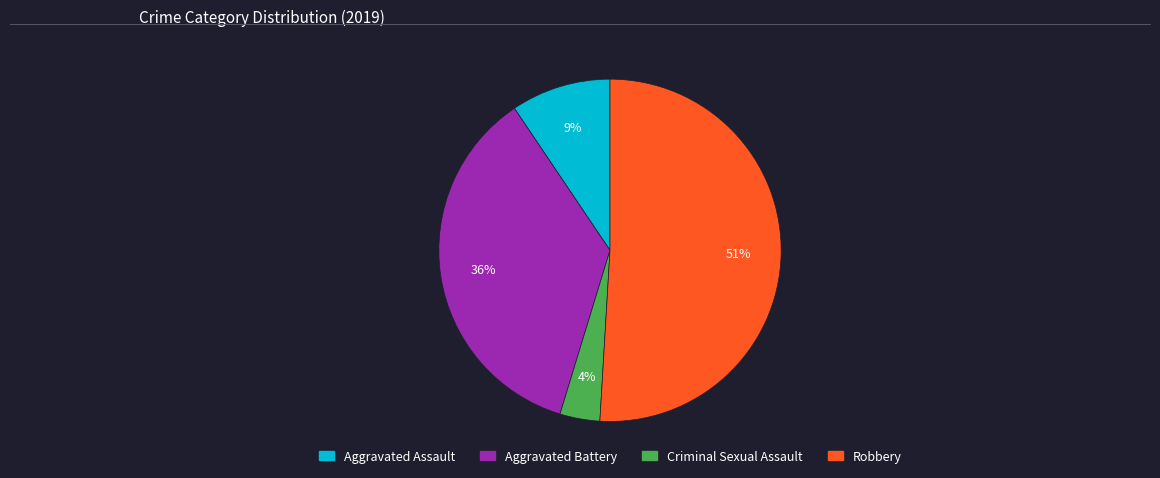

Which has a higher value, Aggravated Assault or Robbery?

Robbery